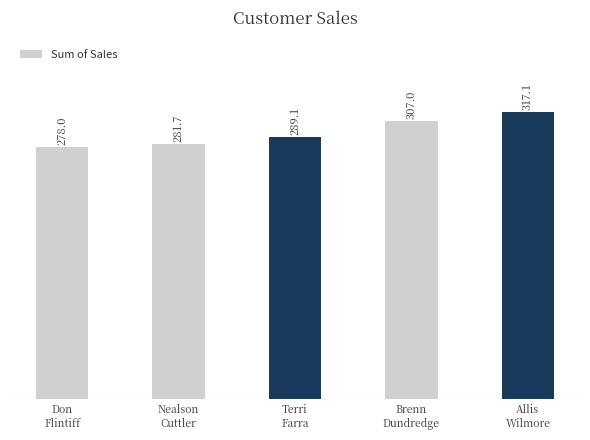

True or false: the data shows 447.6 at Allis
Wilmore.

False